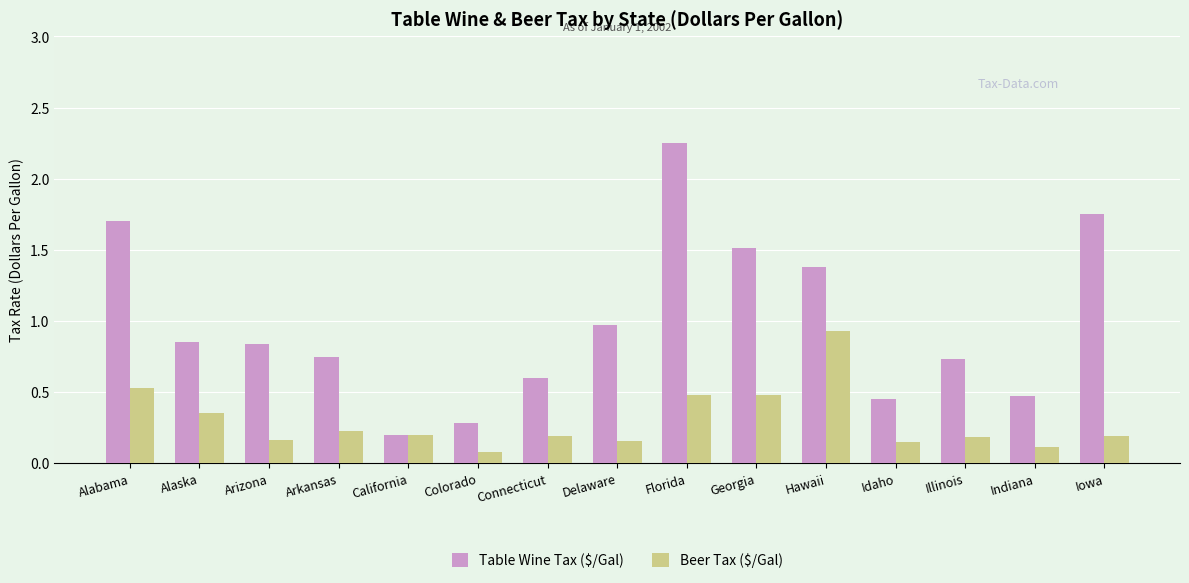

What is the sum of all Table Wine Tax ($/Gal) values?

14.7